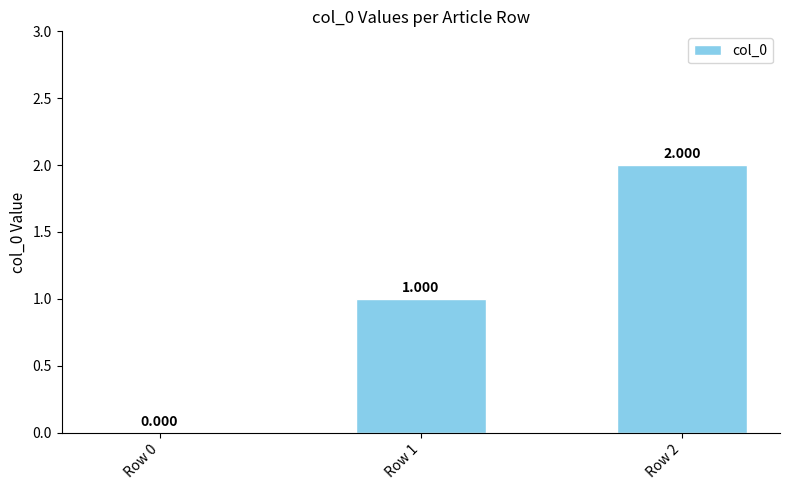

Which category has the highest value across all series?

Row 2